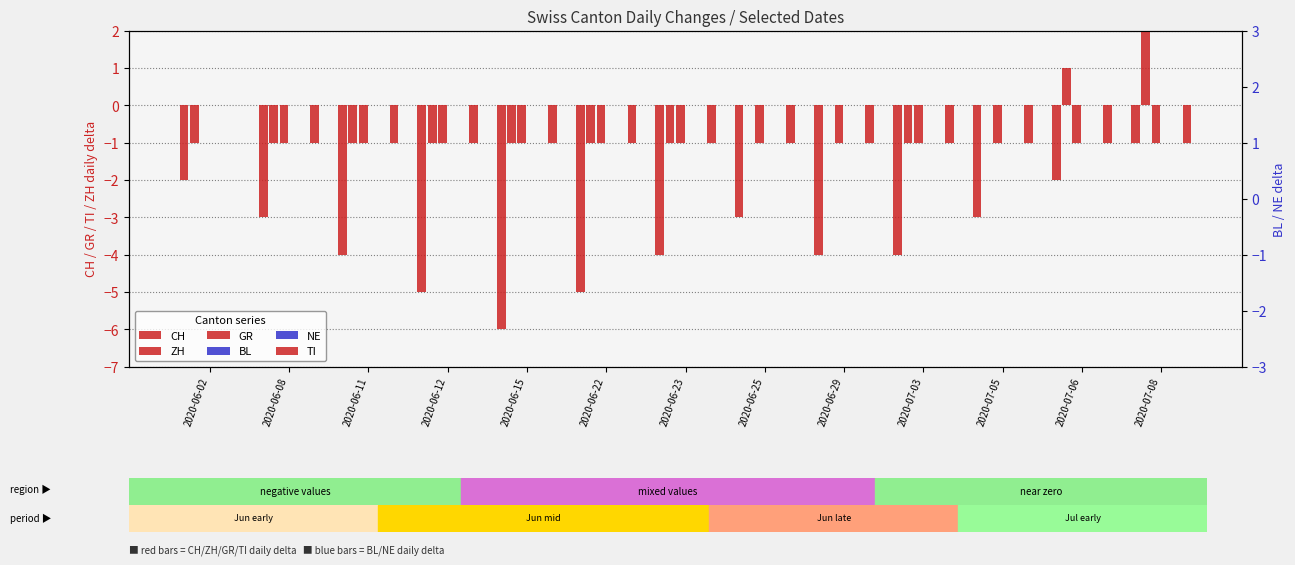

What are all the series names shown in the legend?

CH, ZH, GR, BL, NE, TI